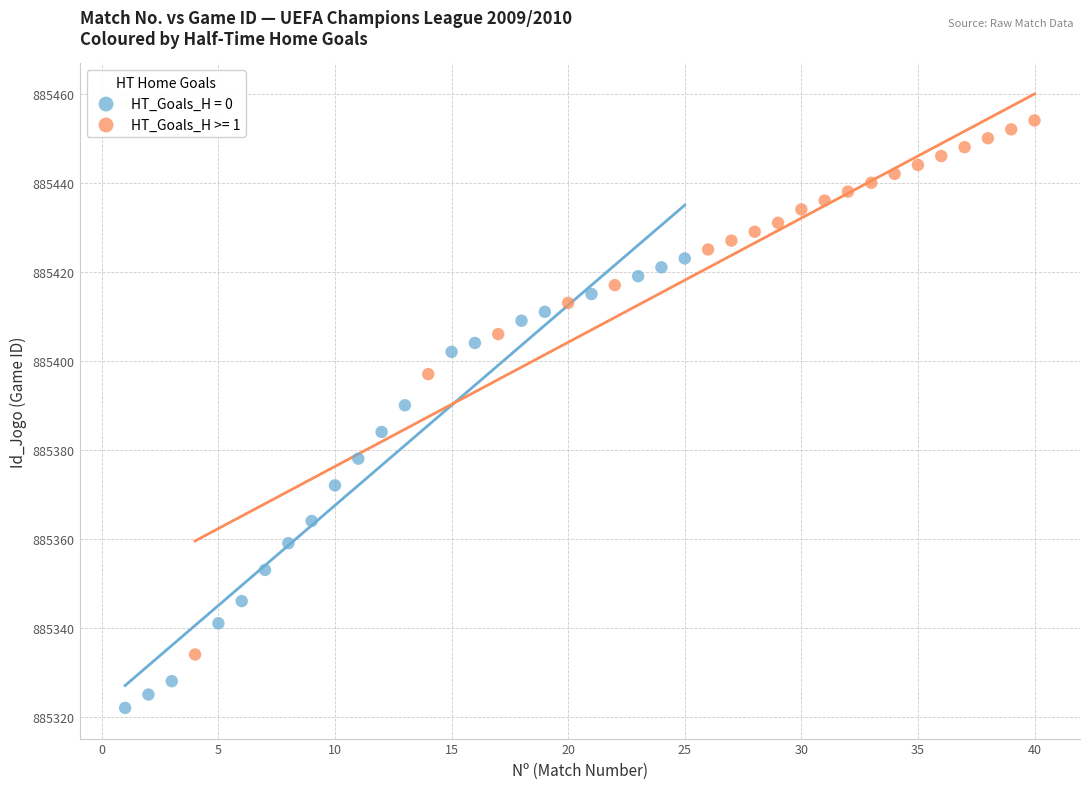

Which series contains the highest Y value?

HT_Goals_H >= 1